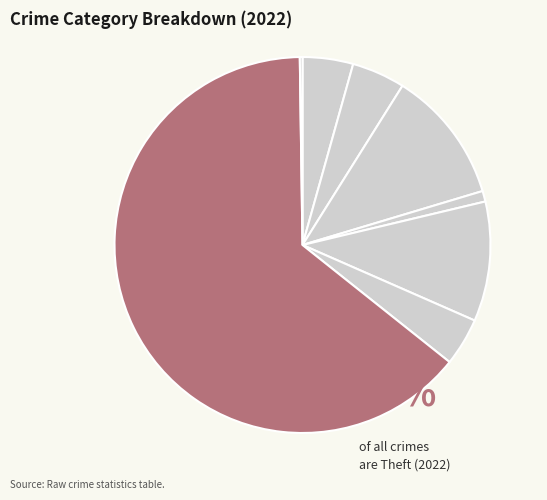

Rank the categories by value from highest to lowest.

Theft, Burglary, Motor Vehicle Theft, Aggravated Battery, Aggravated Assault, Robbery, Criminal Sexual Assault, Homicide